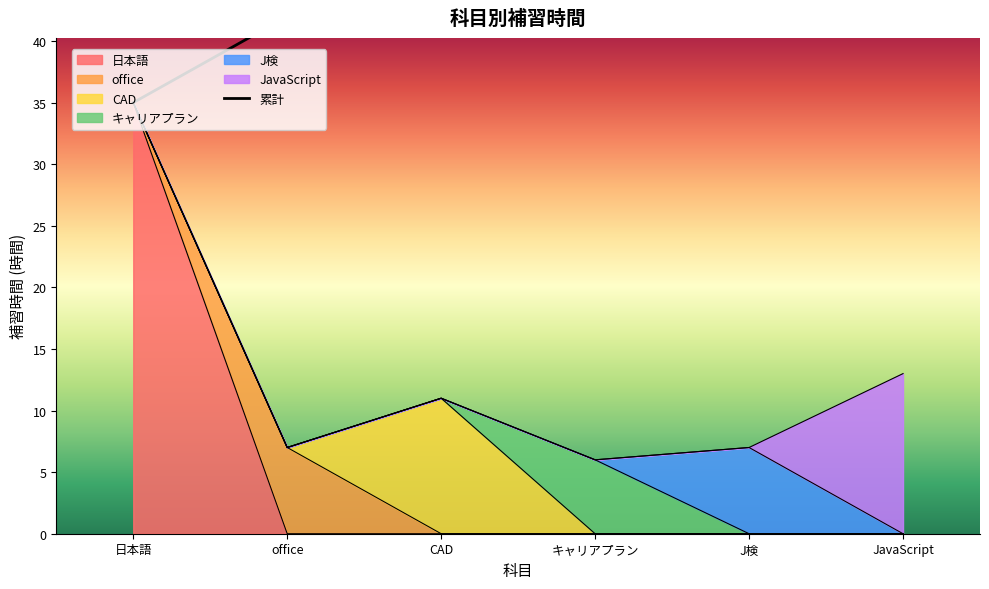

What position from the right is JavaScript?

1